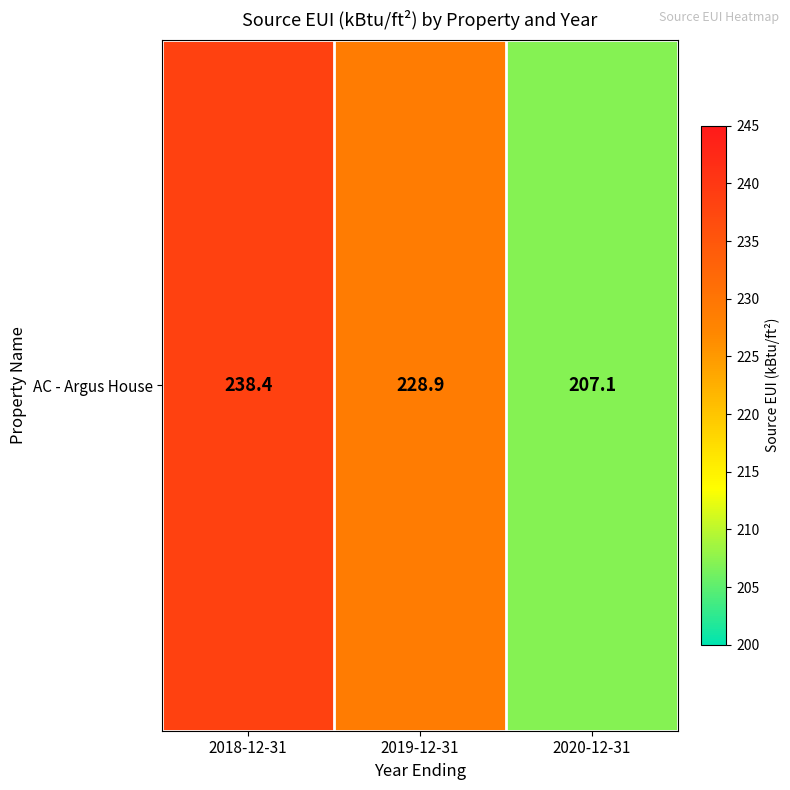

The value at 2020-12-31 is 207.1. True or false?

True